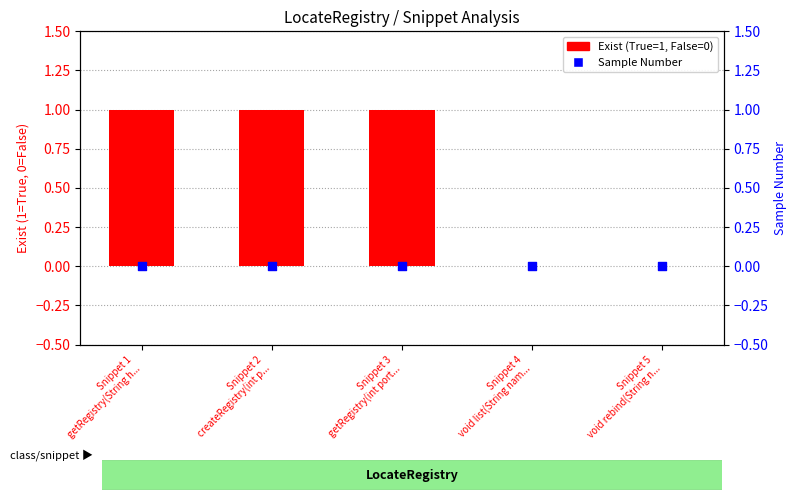

Which series reaches the minimum Y coordinate?

Exist (True=1, False=0)